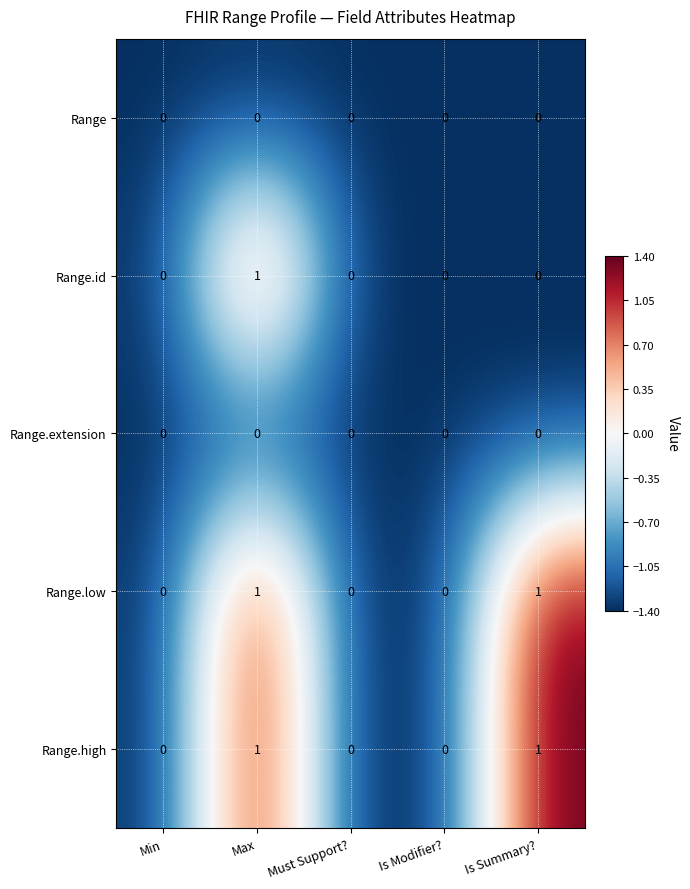

Count the Range.high values in the range 0 to 1.

5